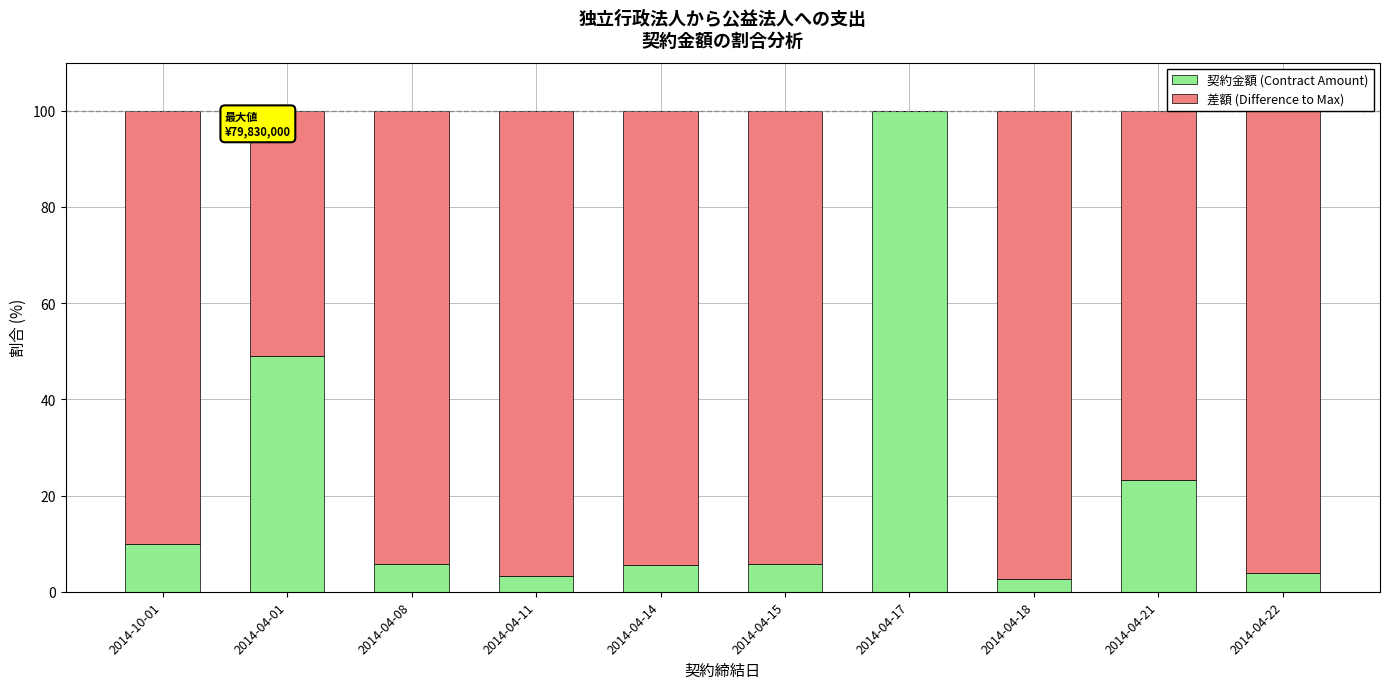

What is the sum of the 契約金額 (Contract Amount) values at 2014-04-15 and 2014-10-01?

15.7